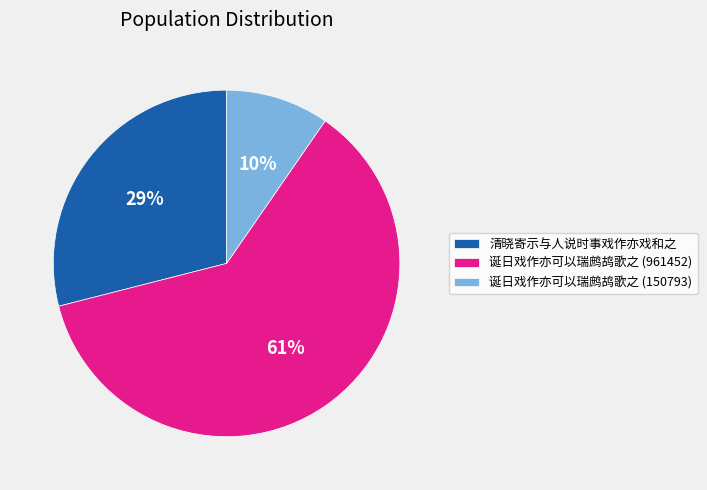

What is the ratio of the value at 诞日戏作亦可以瑞鹧鸪歌之 (150793) to the value at 清晓寄示与人说时事戏作亦戏和之?

0.3